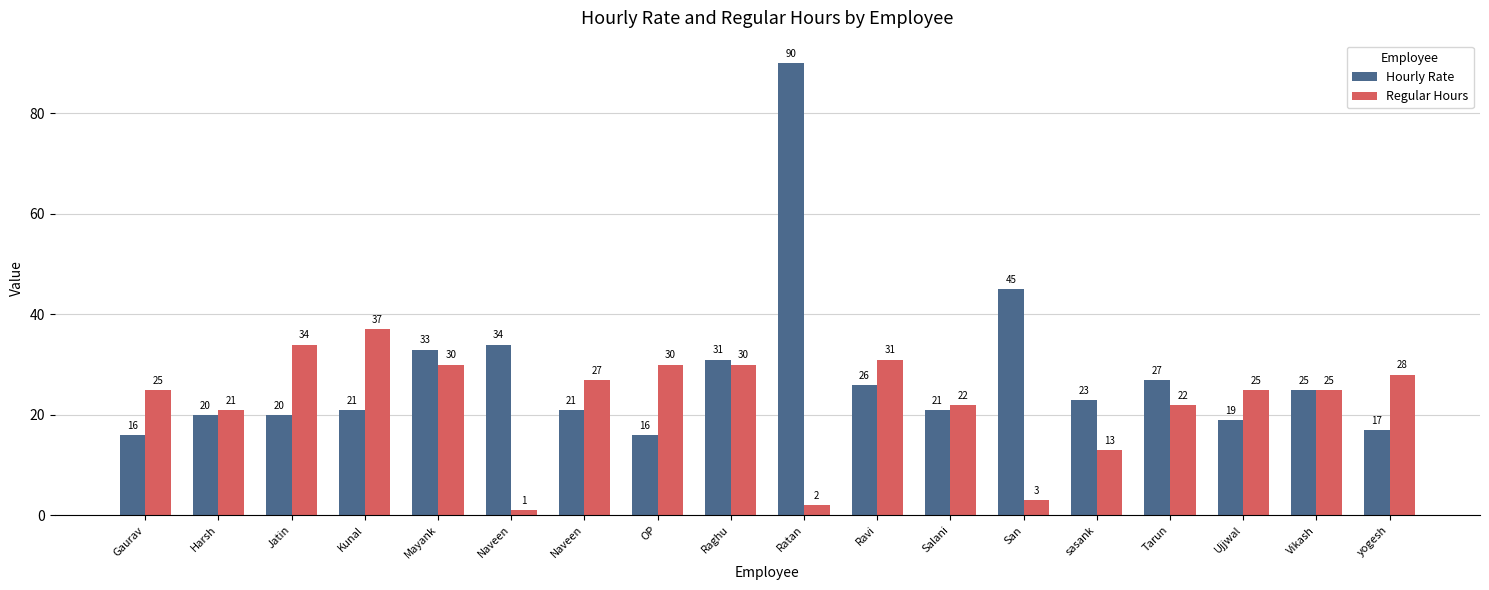

What is the lowest value of the Hourly Rate series?

16